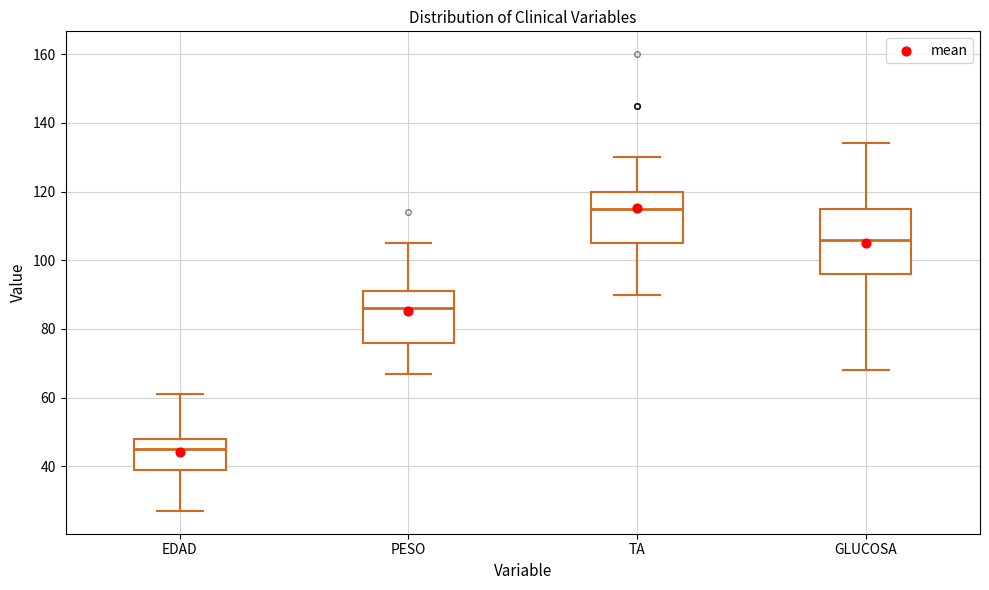

Comparing the boxes themselves (not the whiskers), which one is the tallest?

GLUCOSA